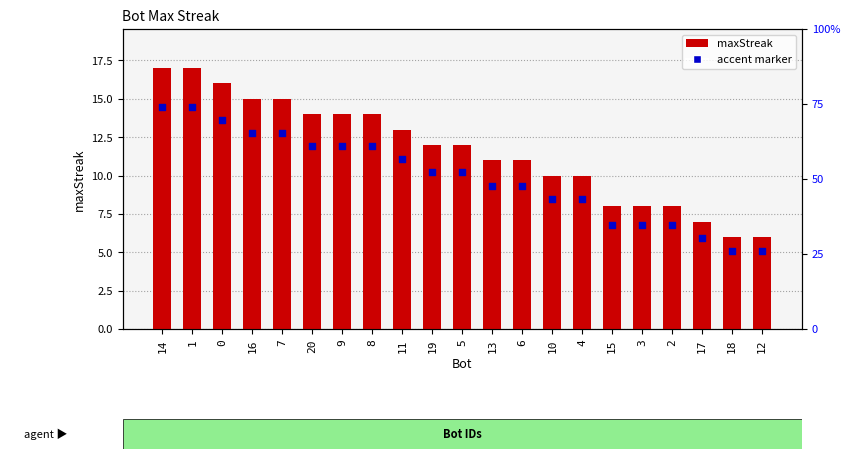

Which has a higher value, 16 or 12?

16